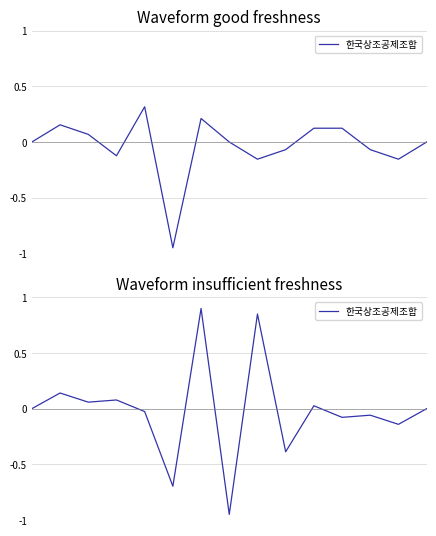

True or false: there are more than 1 points higher than both neighbors.

True